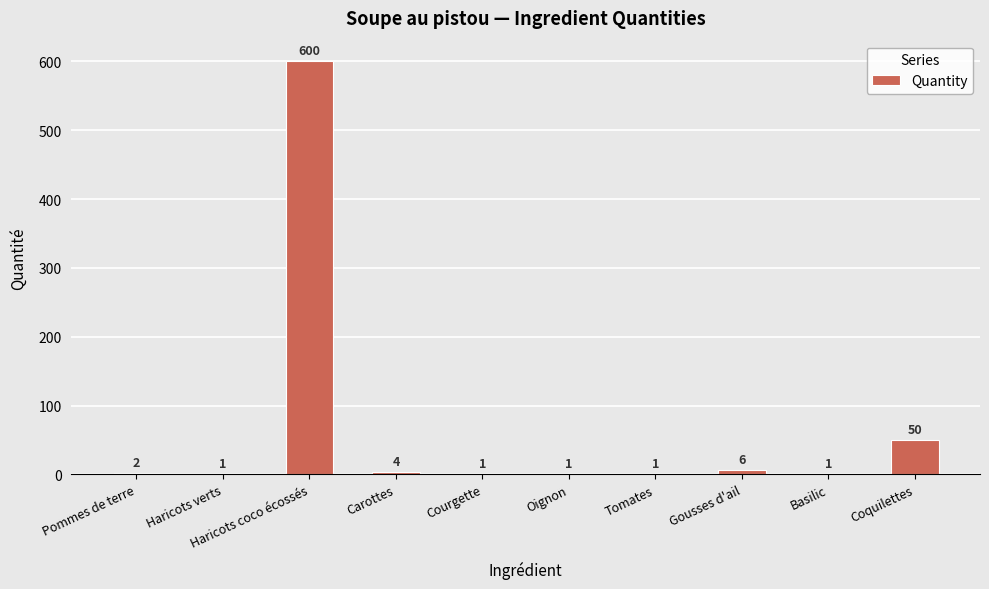

What is the sum of the values at Gousses d'ail and Basilic?

7